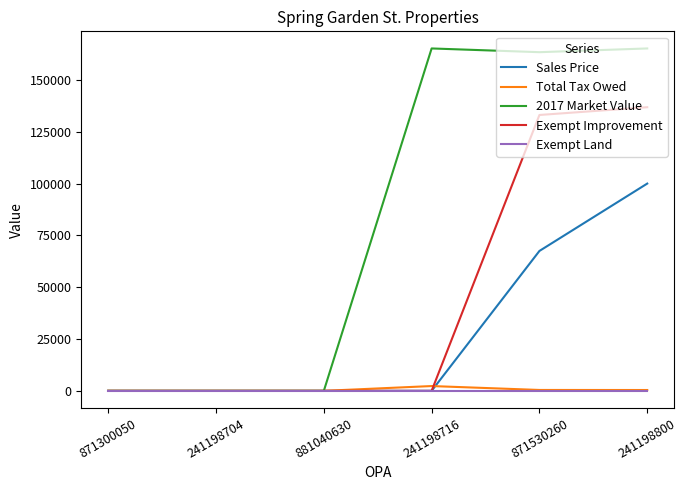

What is the greatest value displayed?

165200.0